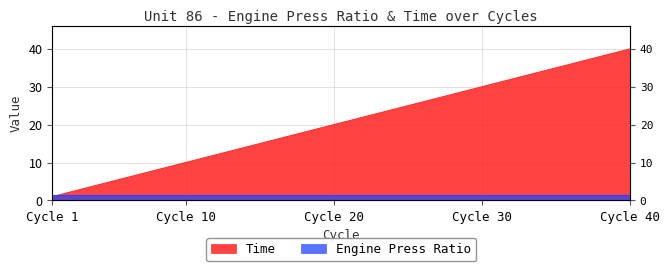

How many data points are less than 21?

20